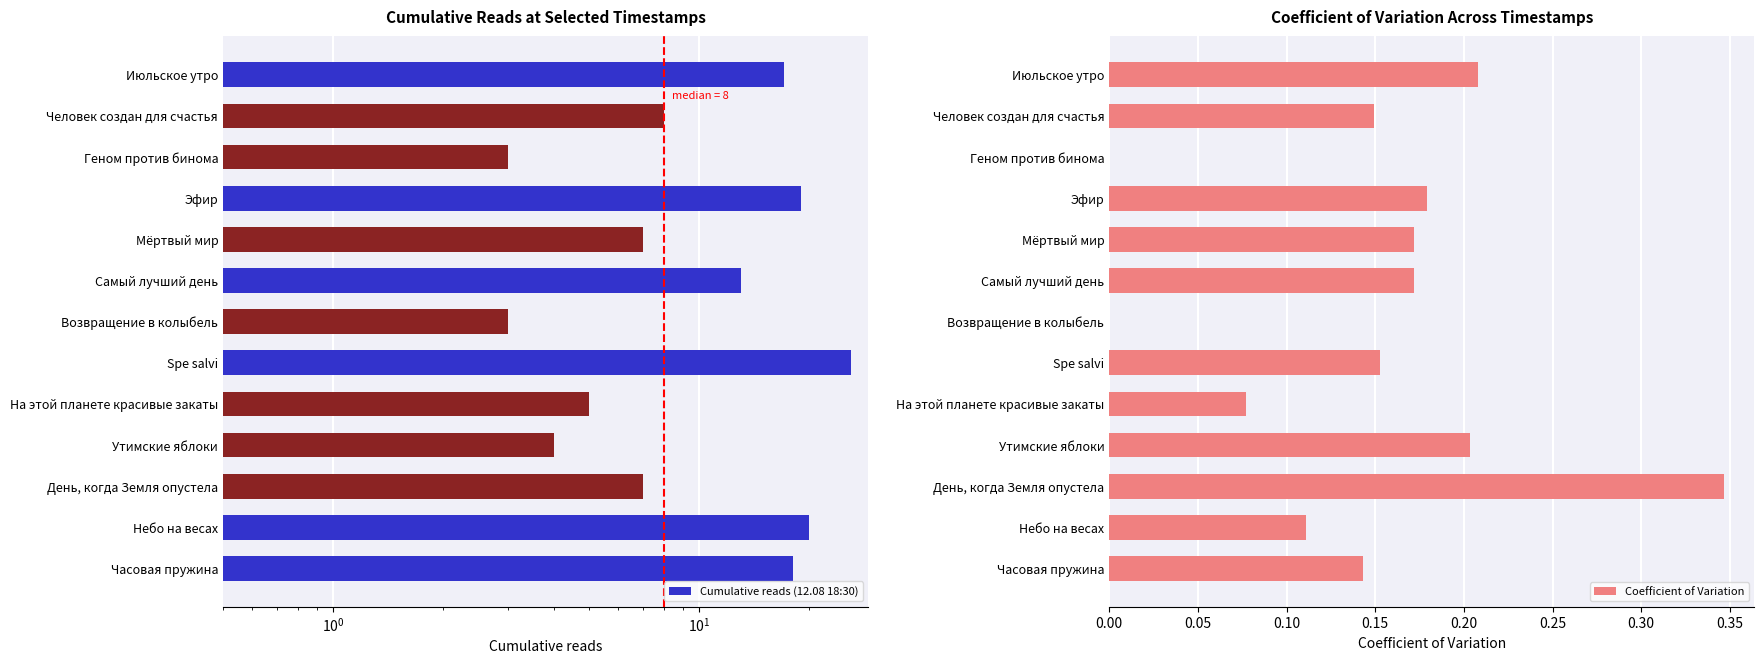

True or false: Coefficient of Variation has a value of 0.1 at Утимские яблоки.

False